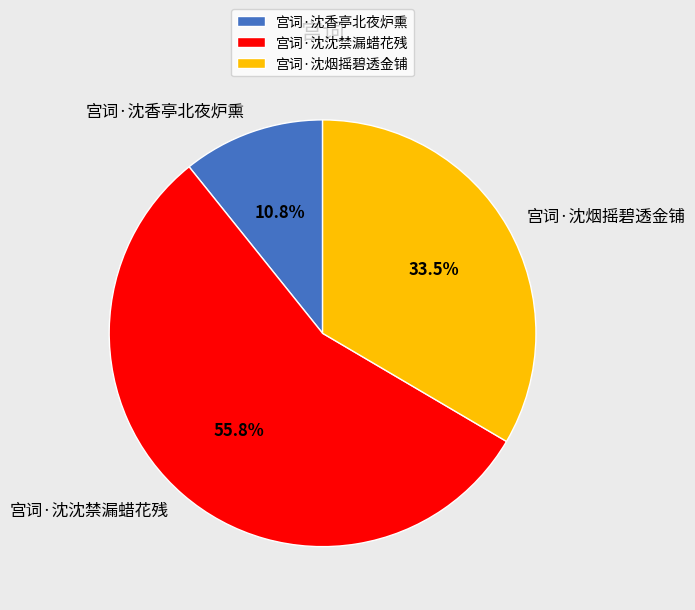

What percentage is NOT represented by 宫词·沈烟摇碧透金铺?

66.5%